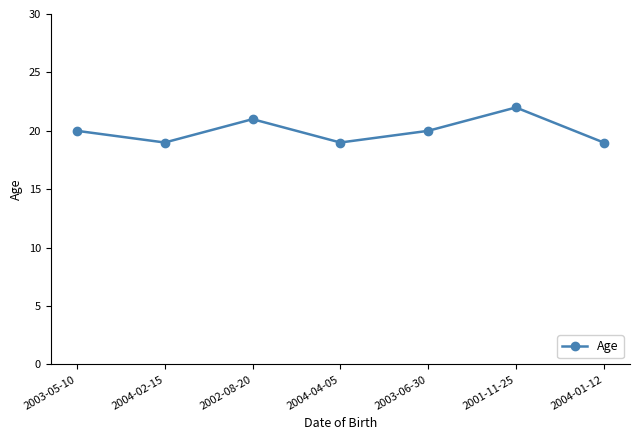

How many interior local valleys (lower than both neighbors) does the data have?

2